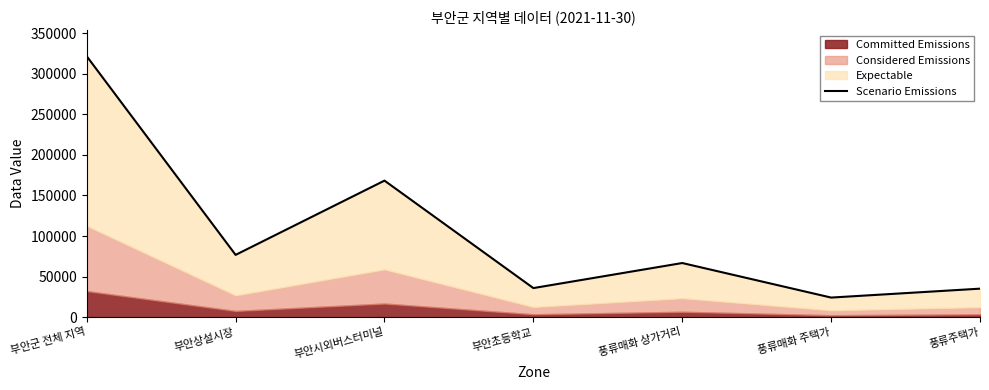

At which category does the data reach its first local peak?

부안시외버스터미널